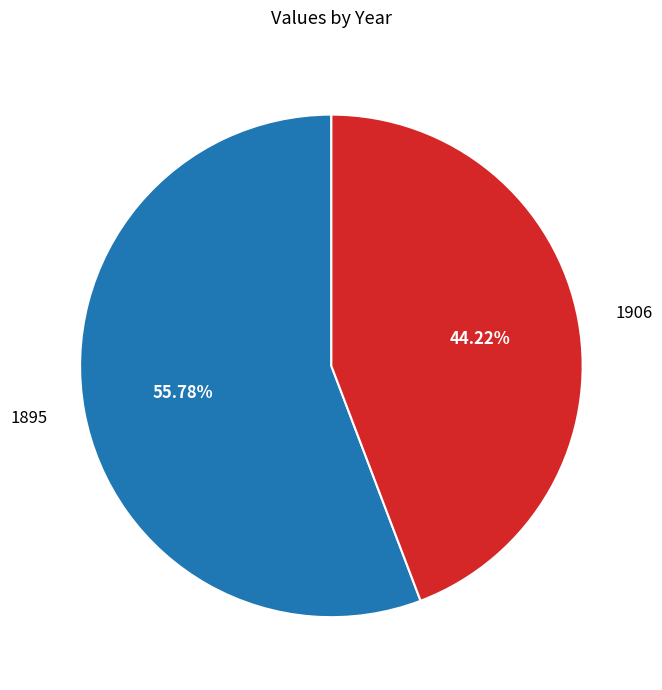

Is there any slice that represents more than half of the pie?

Yes